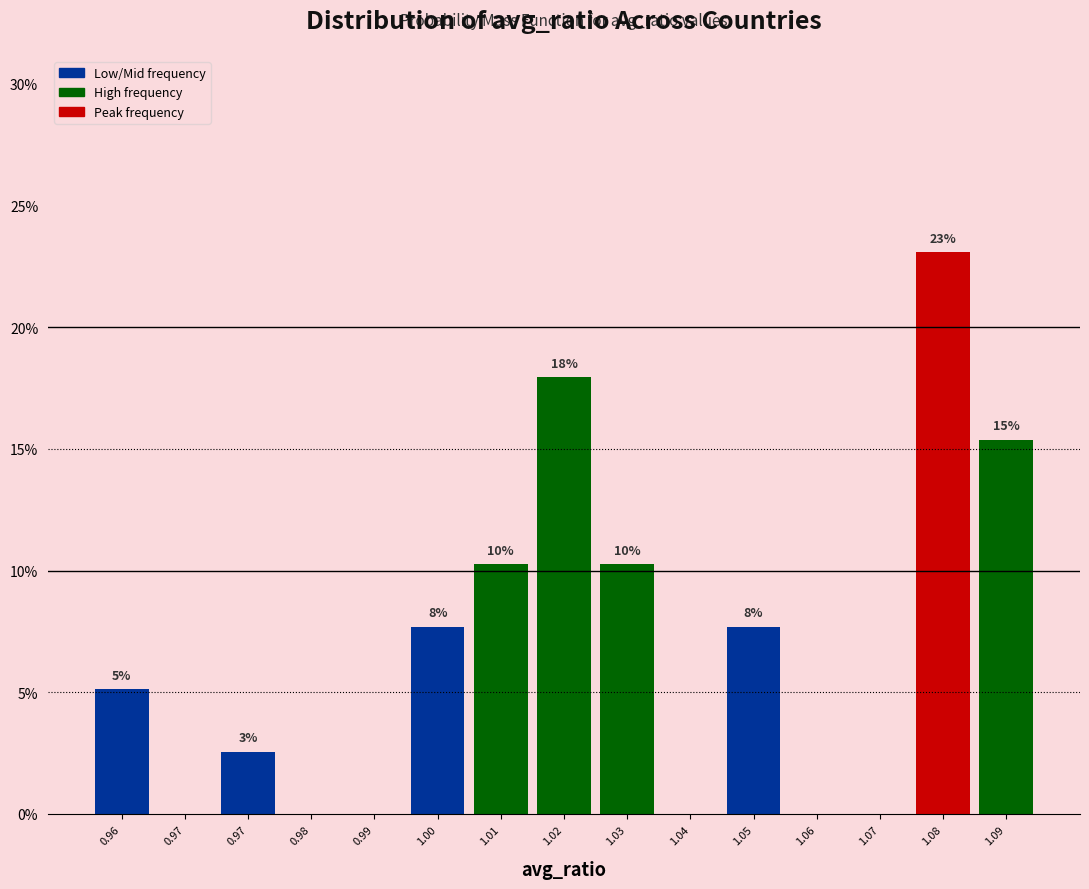

Are the bars horizontal?

No